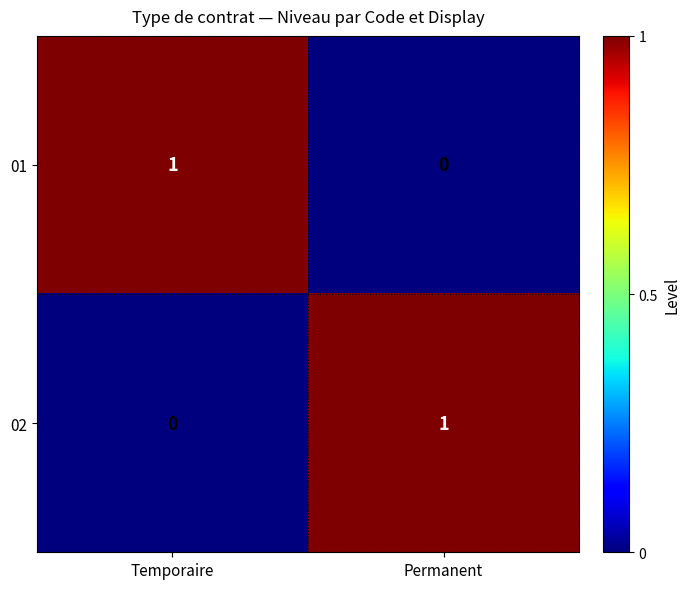

Which category has the lowest value in the 02 series?

Temporaire